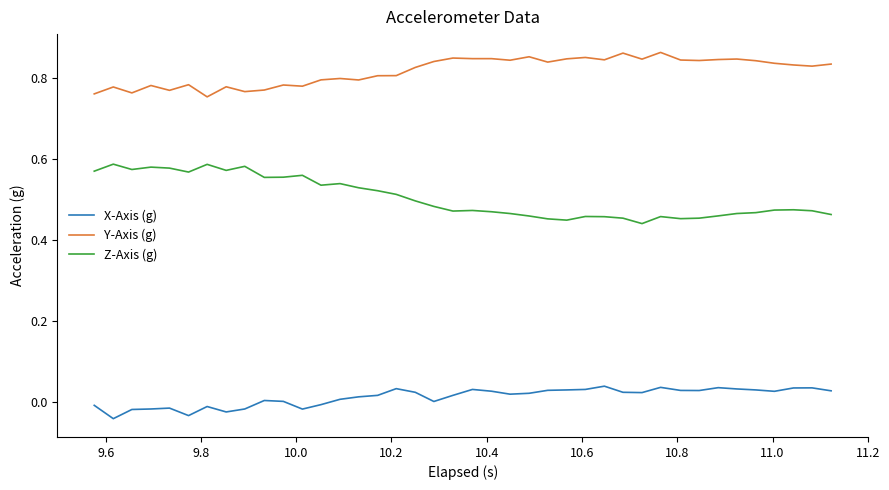

True or false: X-Axis (g) and Y-Axis (g) intersect in this chart.

False